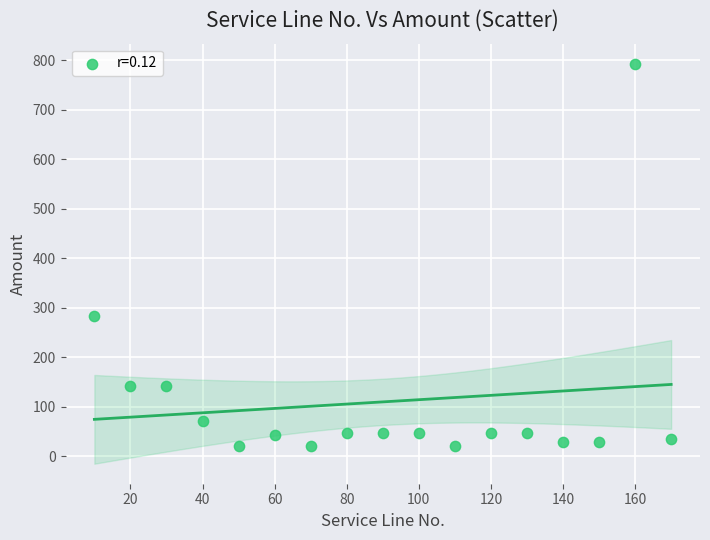

What is the range of X values (max minus min)?

160.0